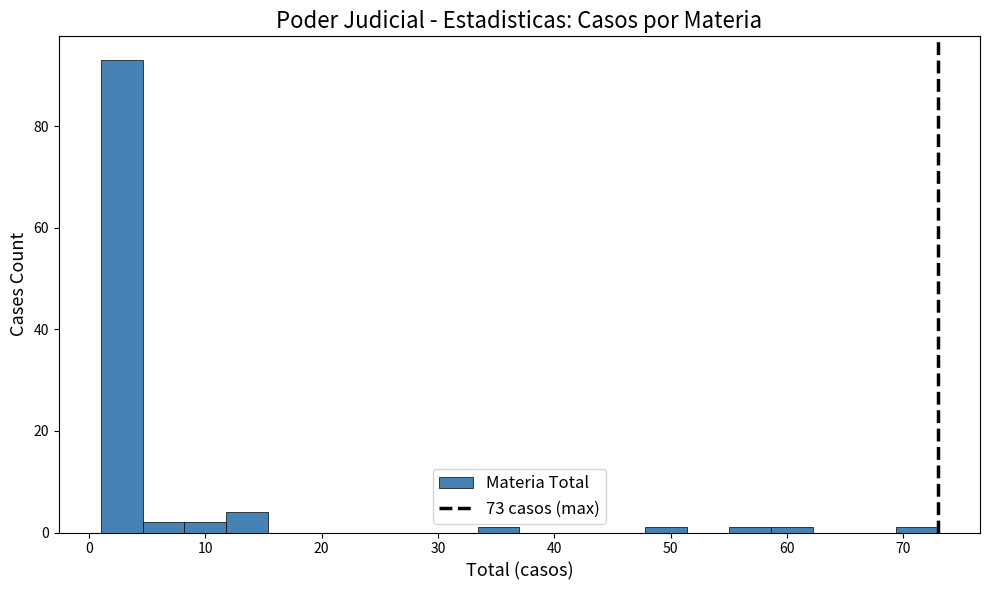

Read against the x-axis, roughly where is the centre of the tallest bar?

3